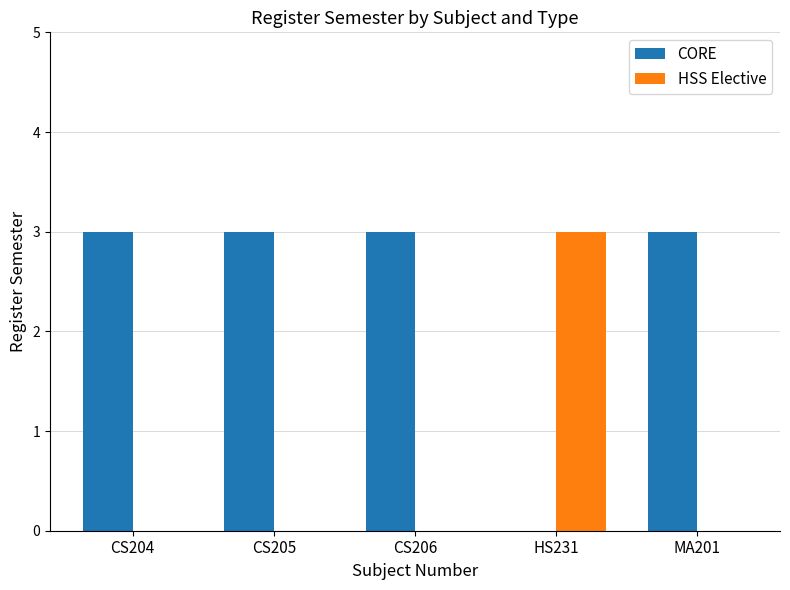

Which series has the largest total across all categories?

CORE